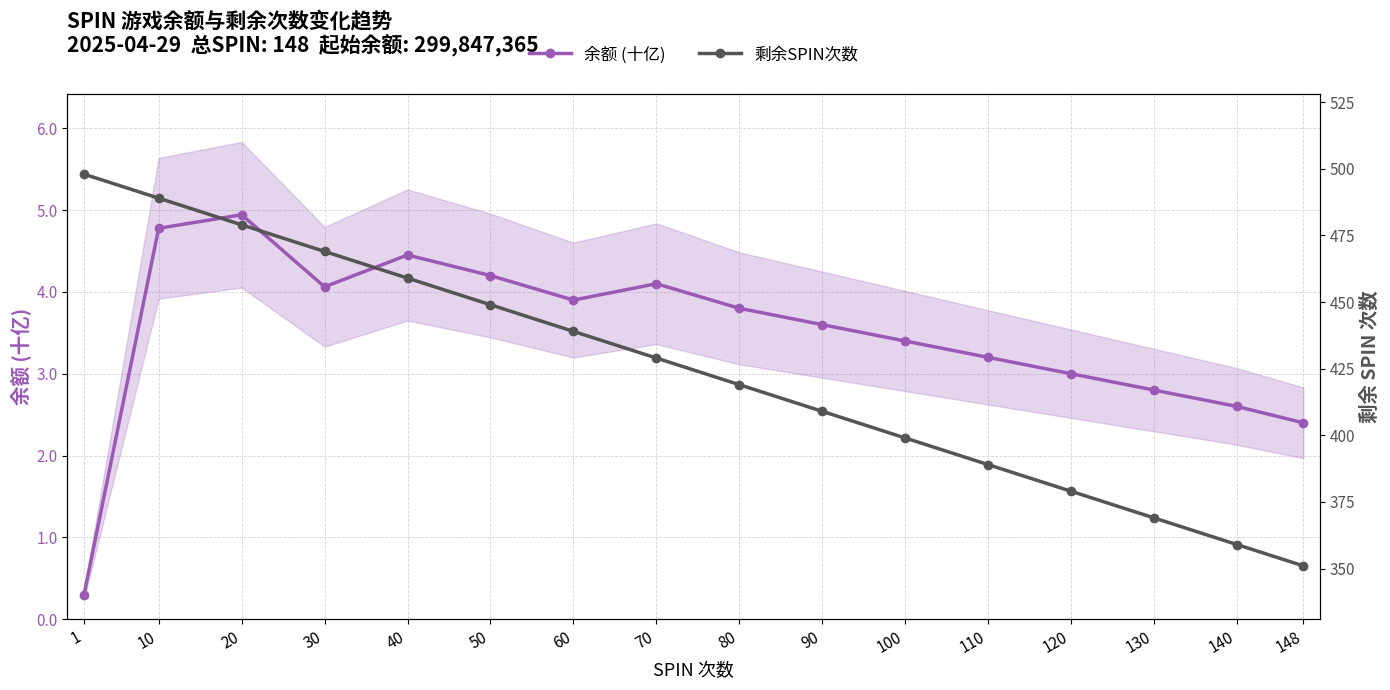

Rank the categories by 余额 (十亿) value from highest to lowest.

20, 10, 40, 50, 70, 30, 60, 80, 90, 100, 110, 120, 130, 140, 148, 1